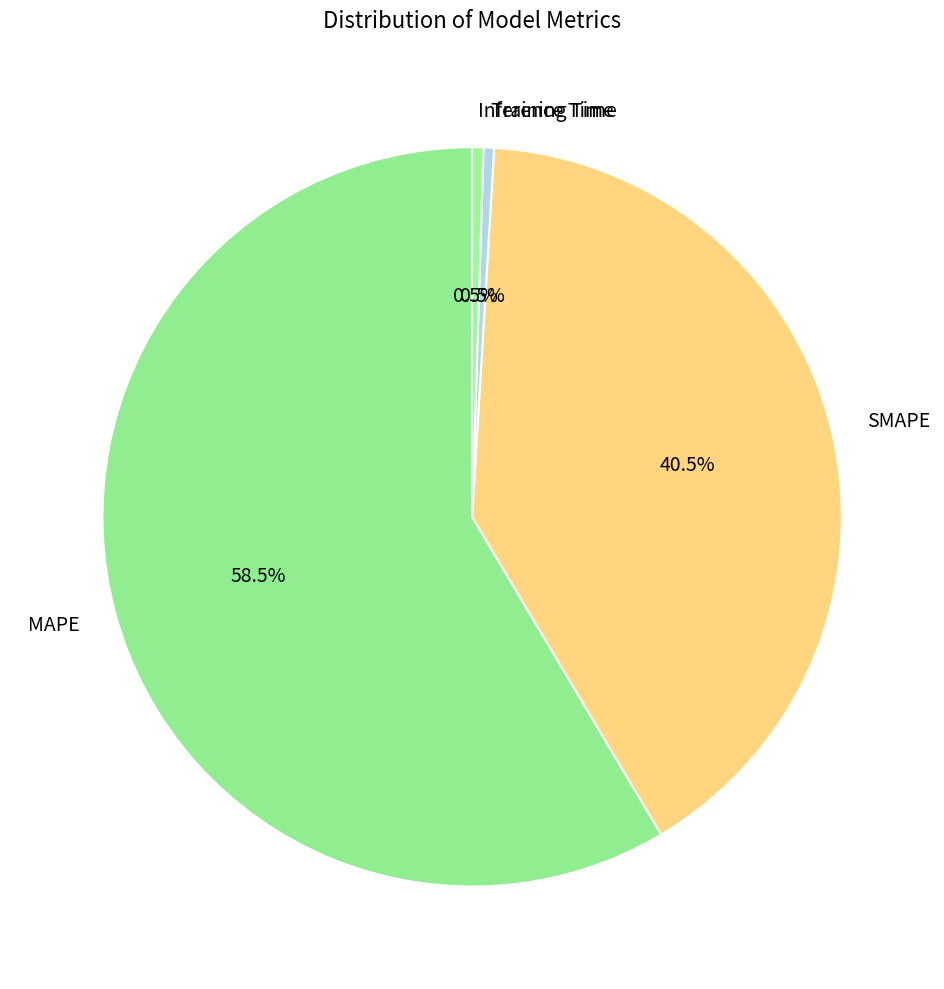

What is the total percentage of Training Time and MAPE?

59.0%